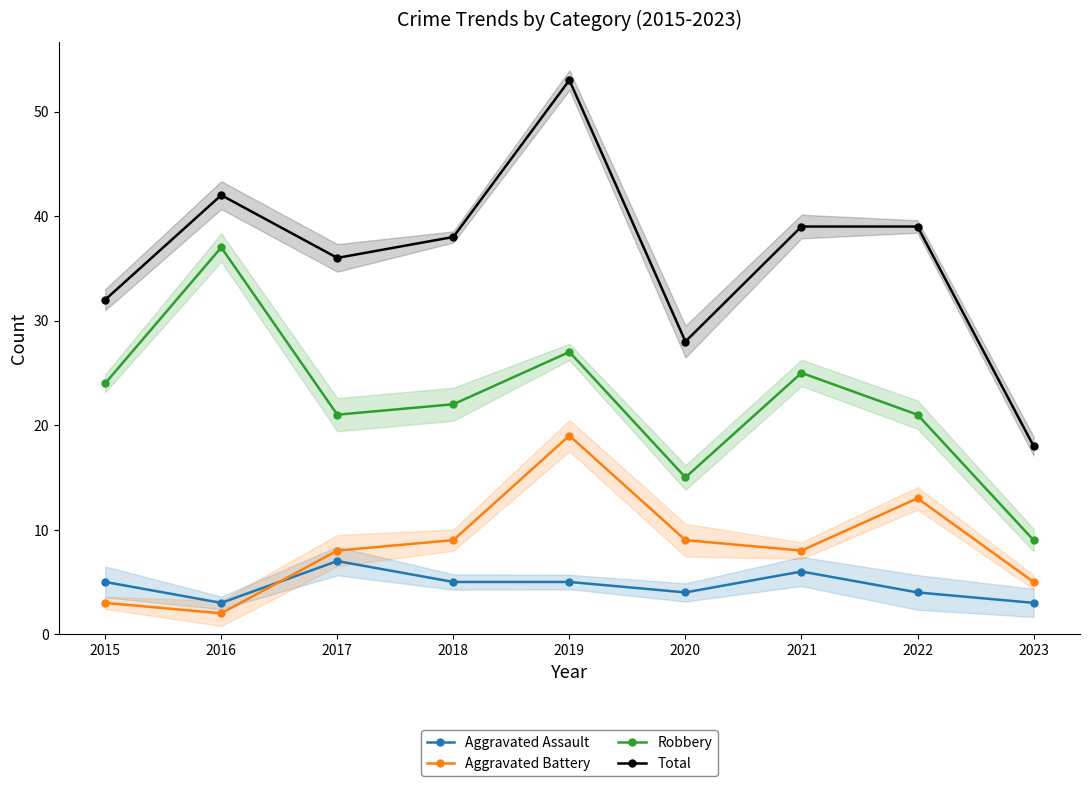

What is the value of the Aggravated Battery point at the 3rd from the left?

8